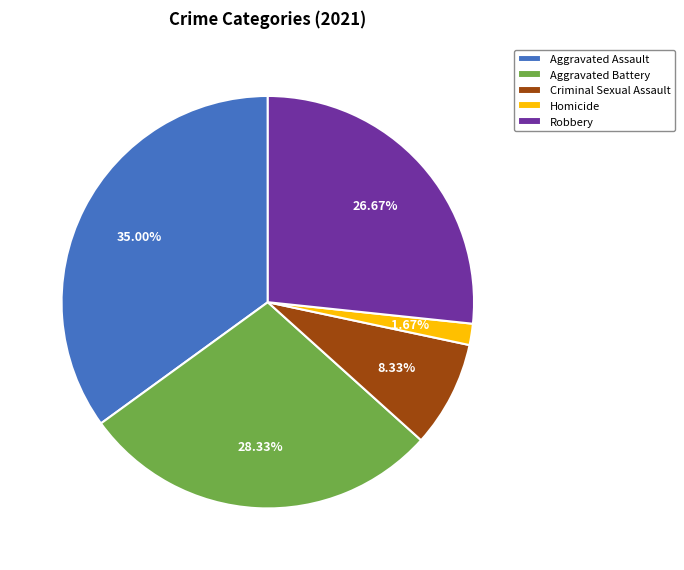

To the nearest percent, what is the difference between the largest and smallest slice percentages?

33%